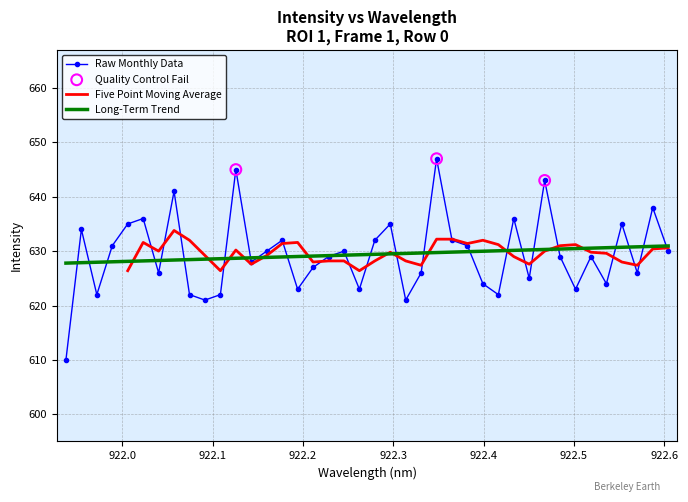

What is the highest value of the Long-Term Trend series?

631.0